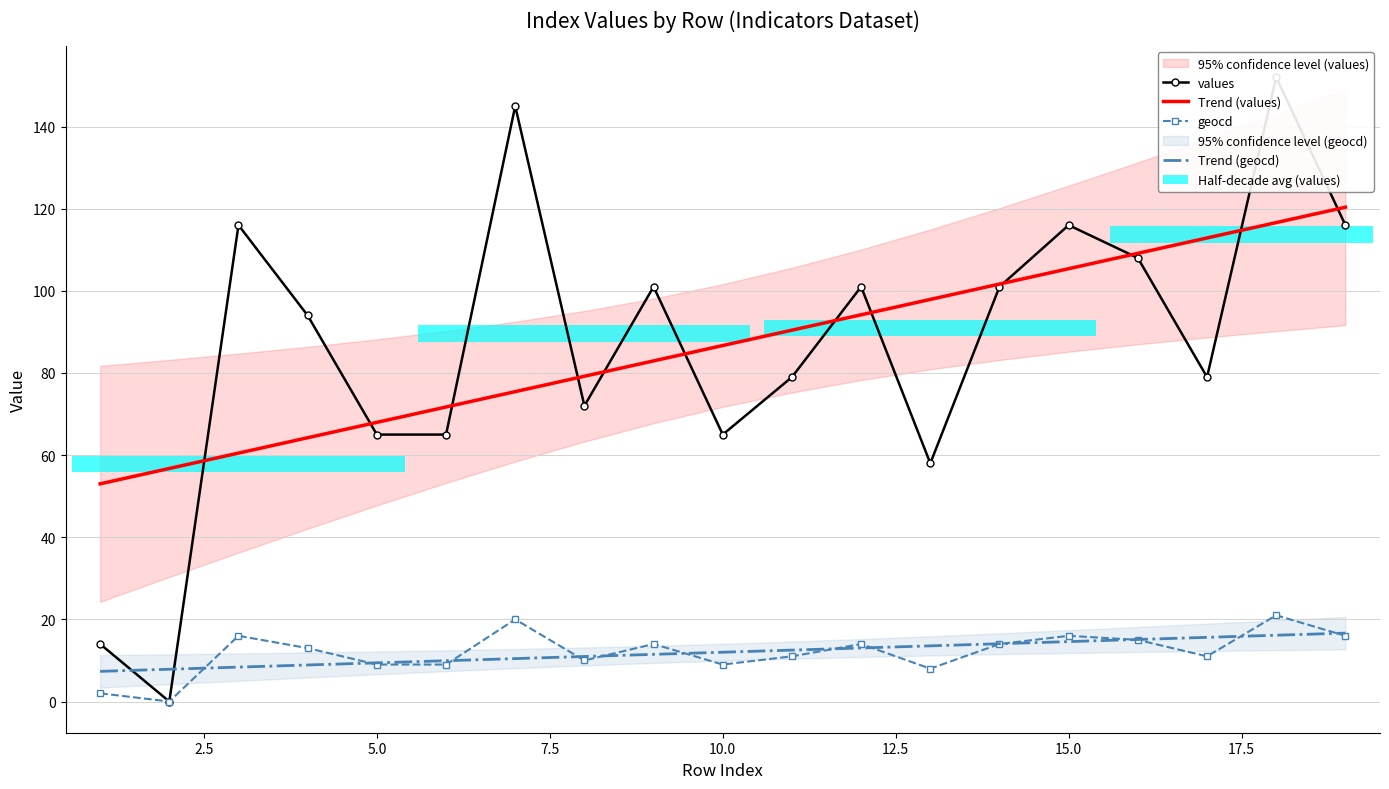

How many values in the Trend (values) series exceed 86?

10